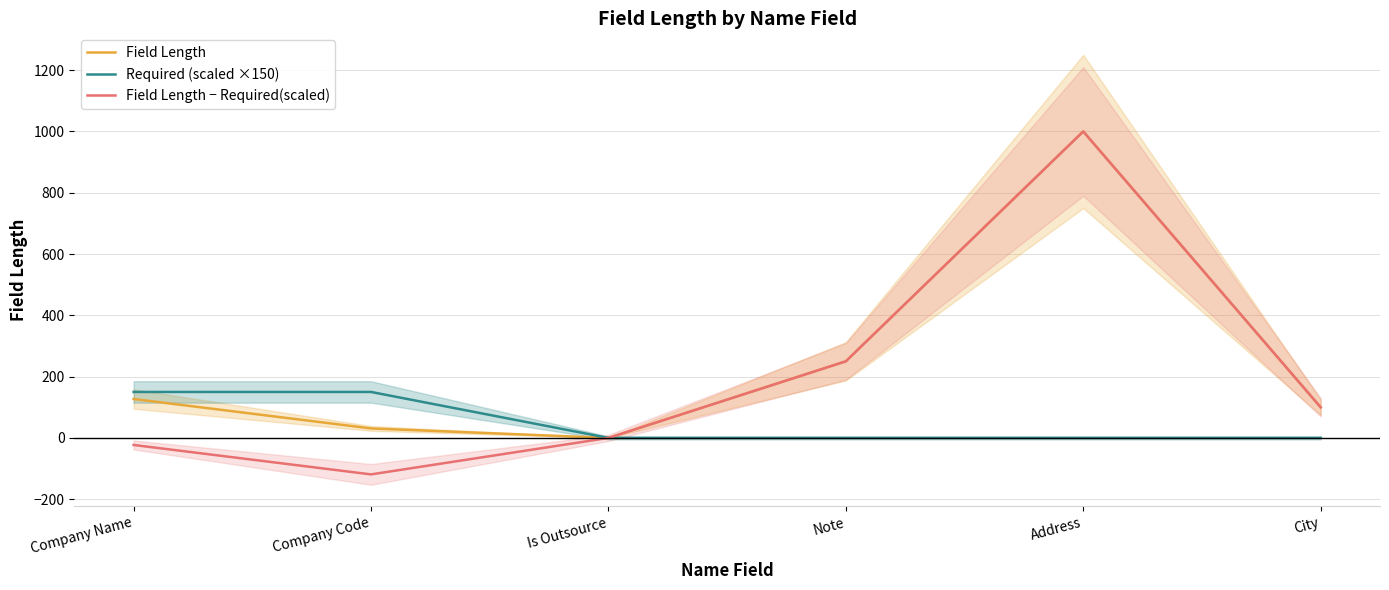

True or false: Field Length − Required(scaled) has a value of -592 at Is Outsource.

False